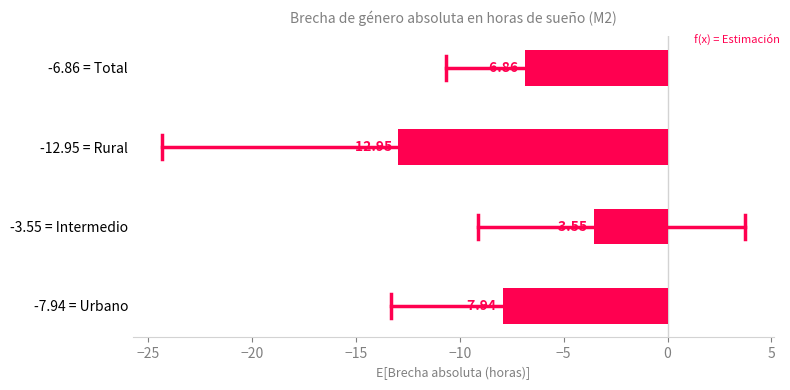

Between -12.95 = Rural and -3.55 = Intermedio, which is larger?

-3.55 = Intermedio